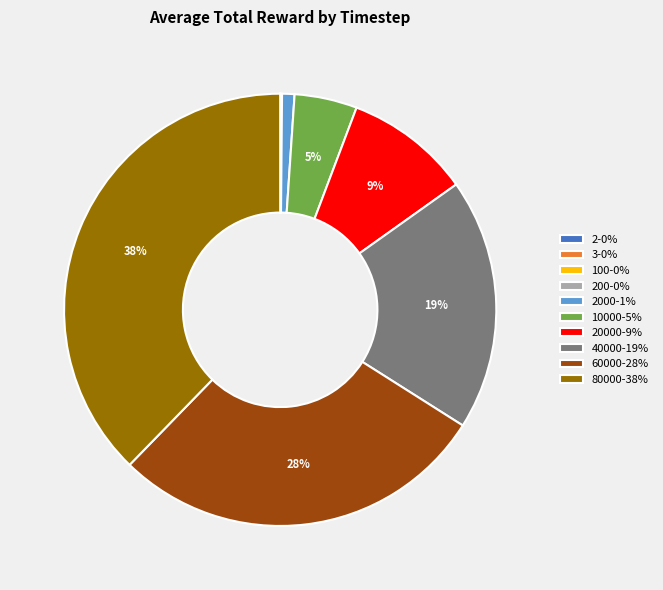

Which slice is the largest?

80000-38%